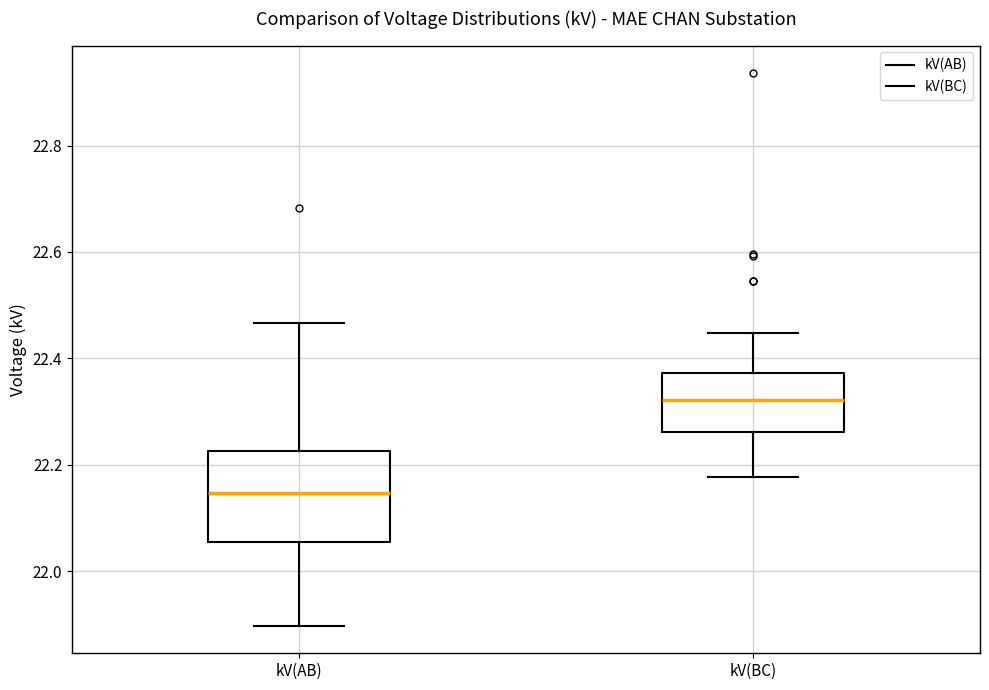

Which box has the highest median line?

kV(BC)